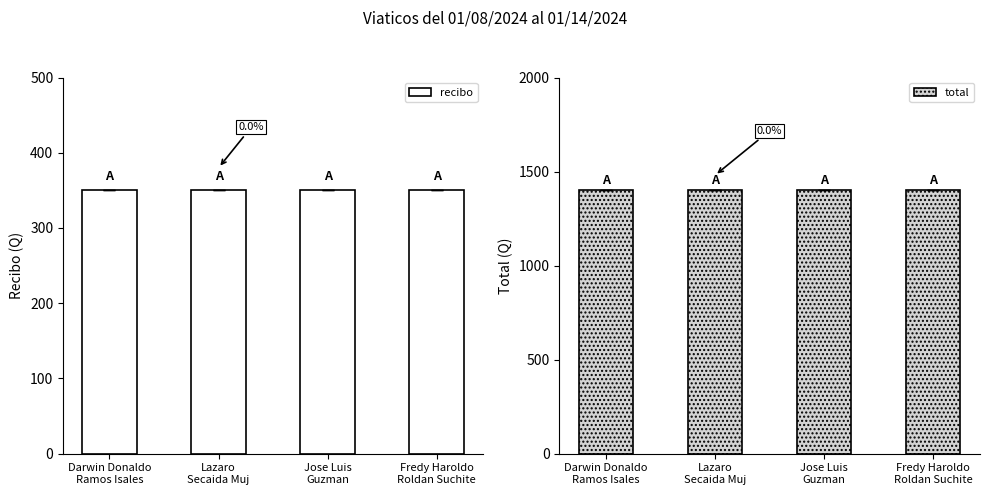

Rank the series by their average value, from highest to lowest.

total, recibo